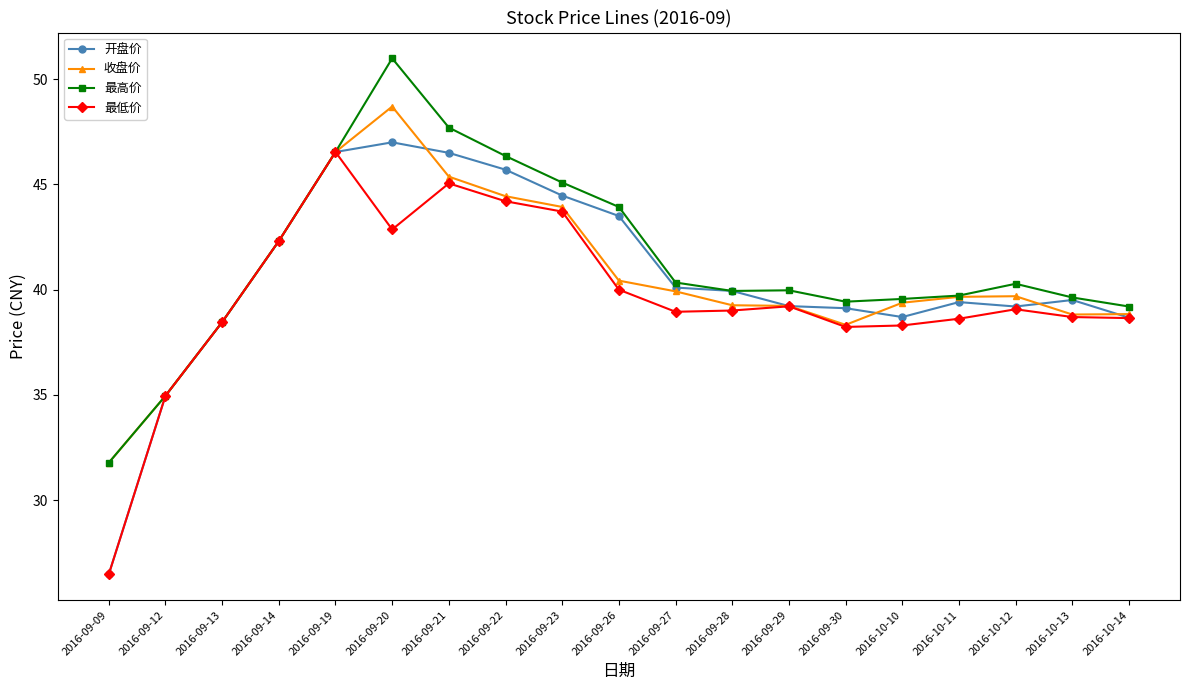

Where is the first local maximum for 最低价?

2016-09-19